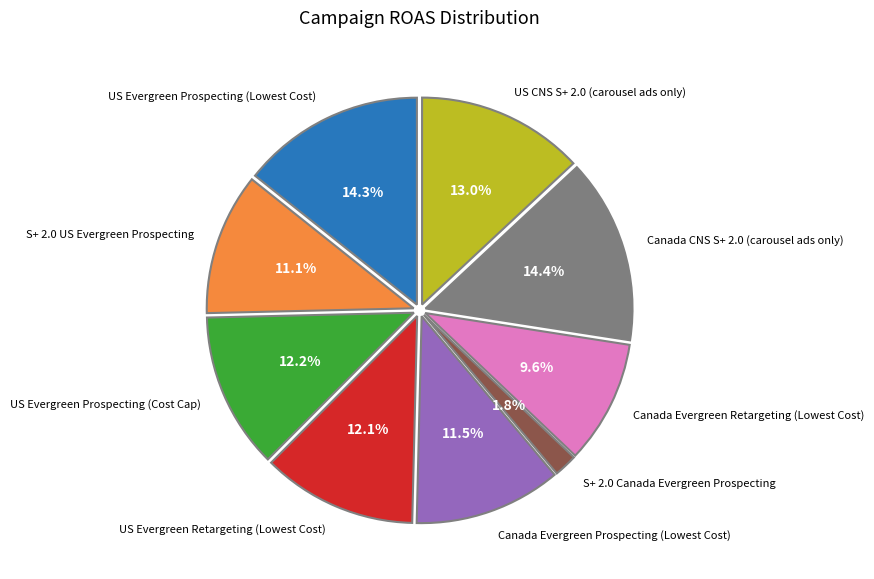

Is there a majority slice in this chart?

No